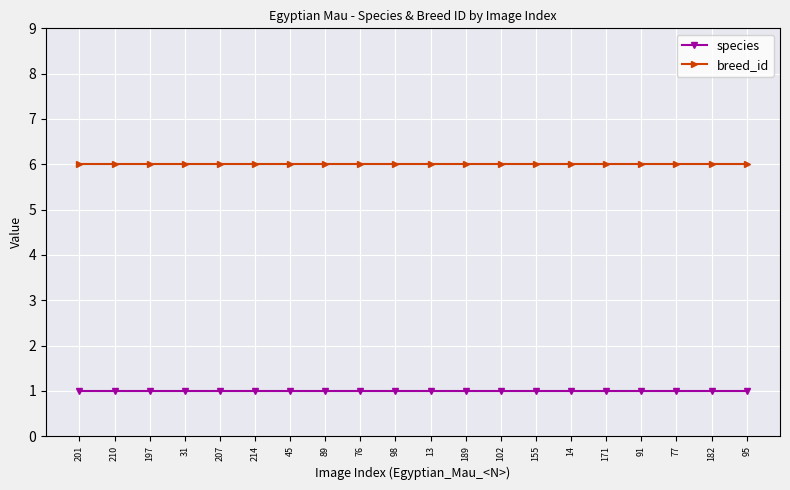

True or false: breed_id has a value of 6 at 13.

True